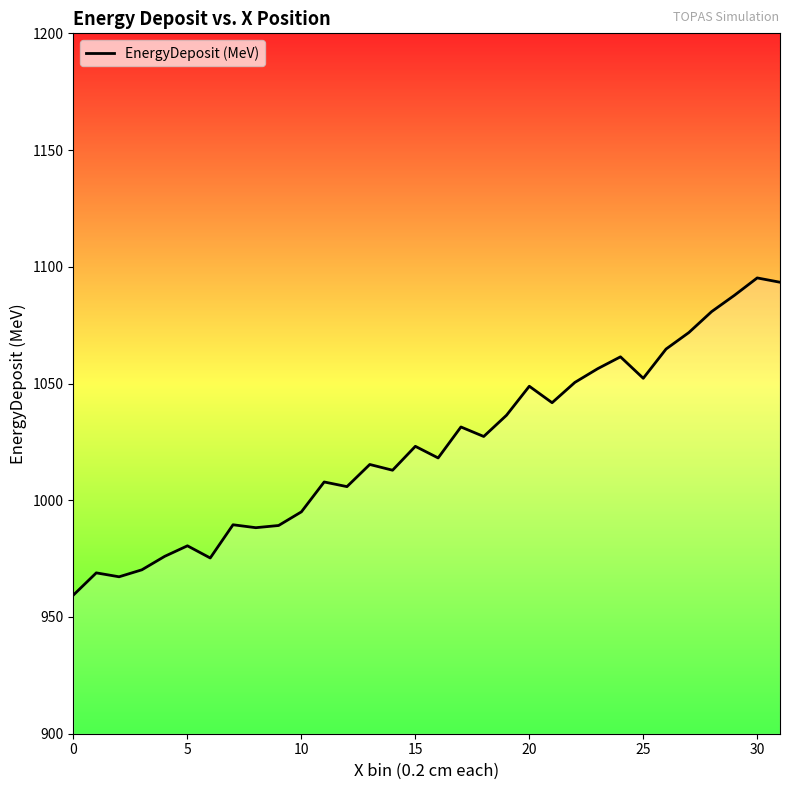

What is the difference between the maximum and minimum values?

135.8